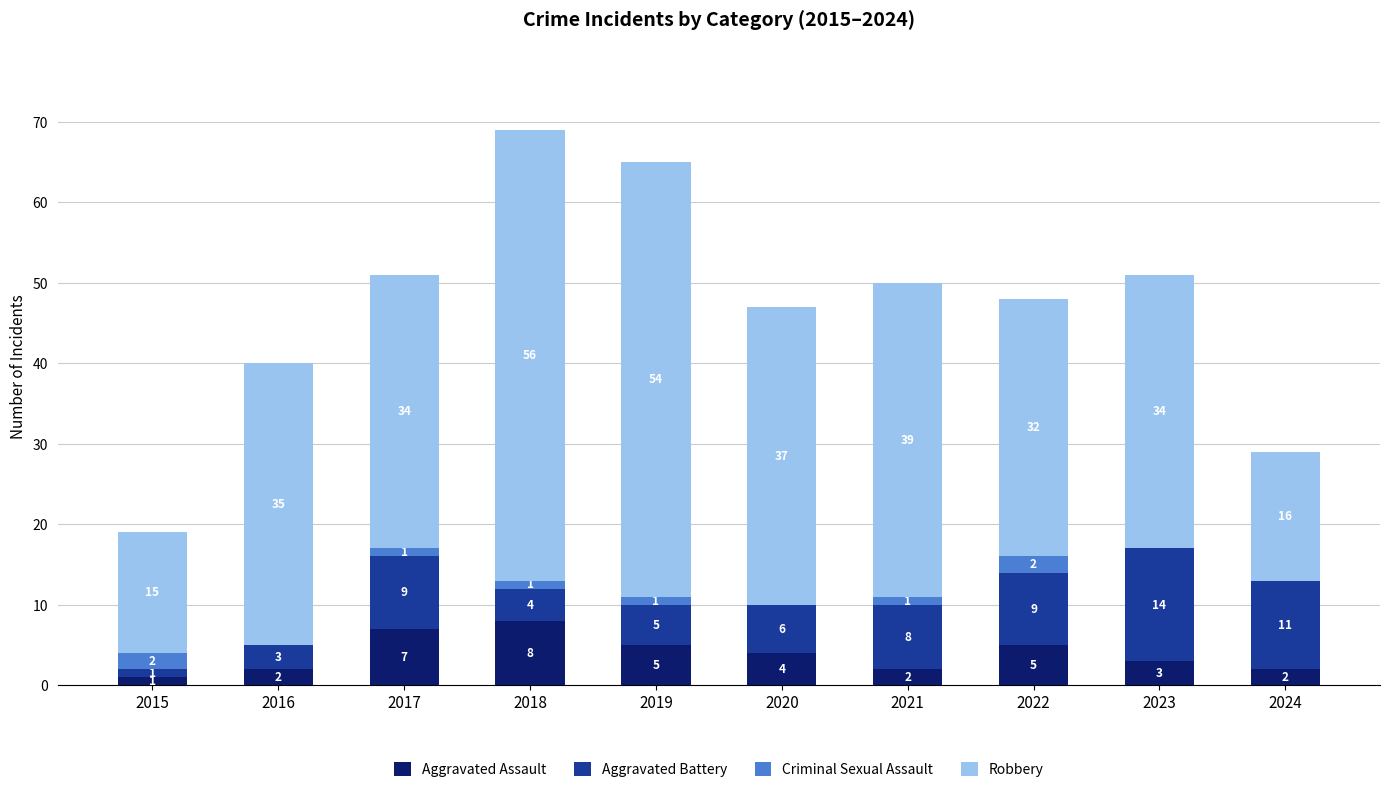

True or false: Aggravated Assault has a value of 5 at 2019.

True